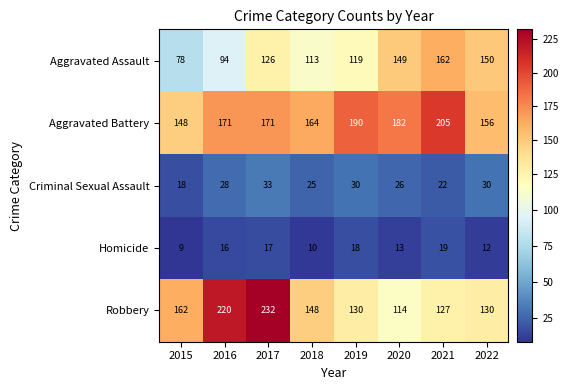

What is the greatest value displayed?

232